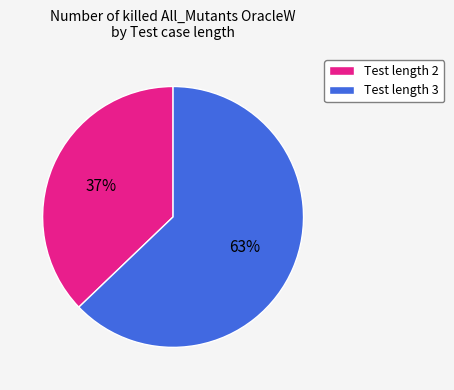

True or false: Test length 2 accounts for 37% of the total.

True